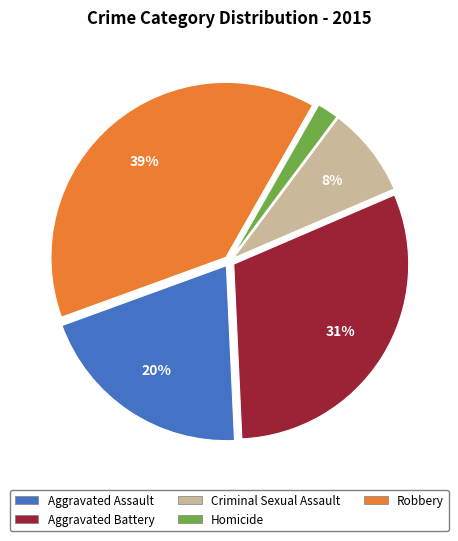

What percentage is the Homicide slice, to the nearest percent?

2%